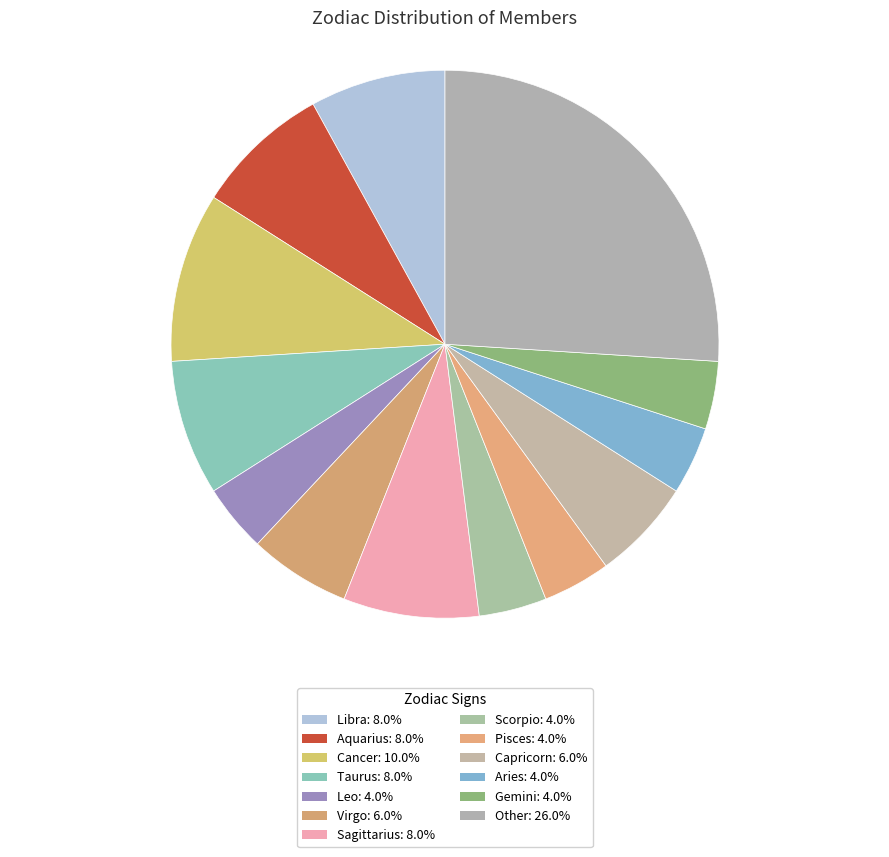

To the nearest percent, what is the combined percentage of Virgo and Leo?

10%